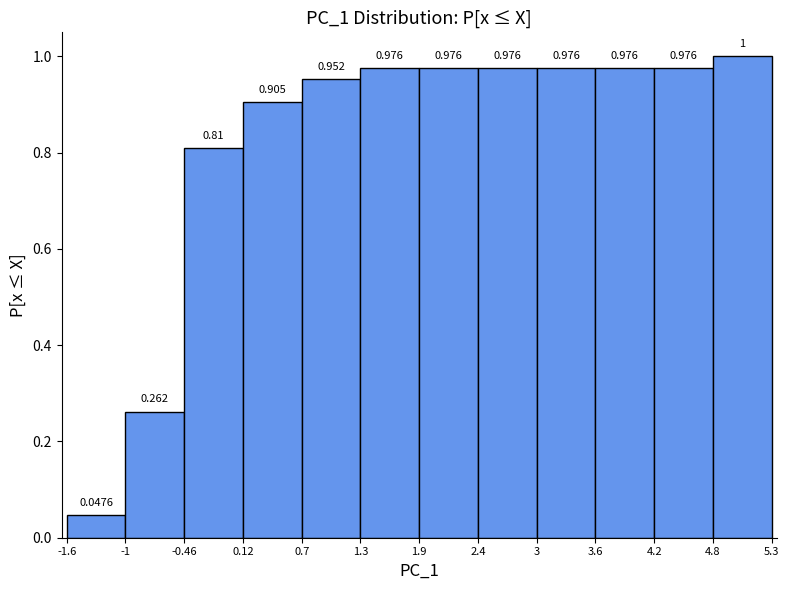

Reading left to right, list every bar in this chart as the range it spans on the x-axis followed by its height.

-1.6 to -1: 0.0476
-1 to -0.46: 0.2619
-0.46 to 0.12: 0.8095
0.12 to 0.7: 0.9048
0.7 to 1.3: 0.9524
1.3 to 1.9: 0.9762
1.9 to 2.4: 0.9762
2.4 to 3: 0.9762
3 to 3.6: 0.9762
3.6 to 4.2: 0.9762
4.2 to 4.8: 0.9762
4.8 to 5.3: 1.0000